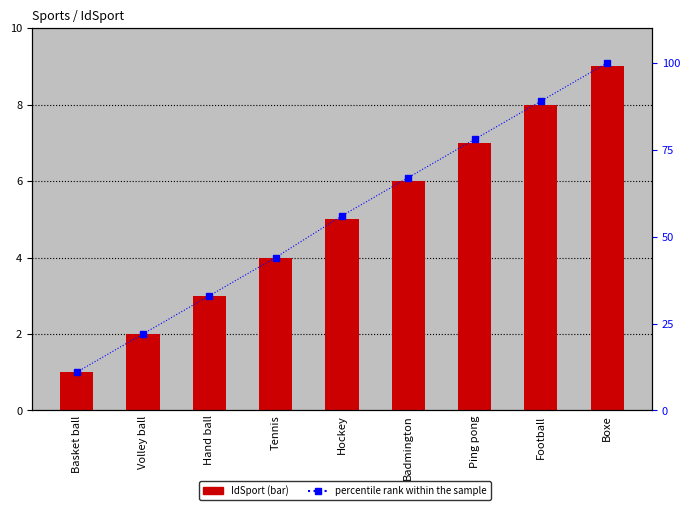

Which category has the highest value across all series?

Boxe